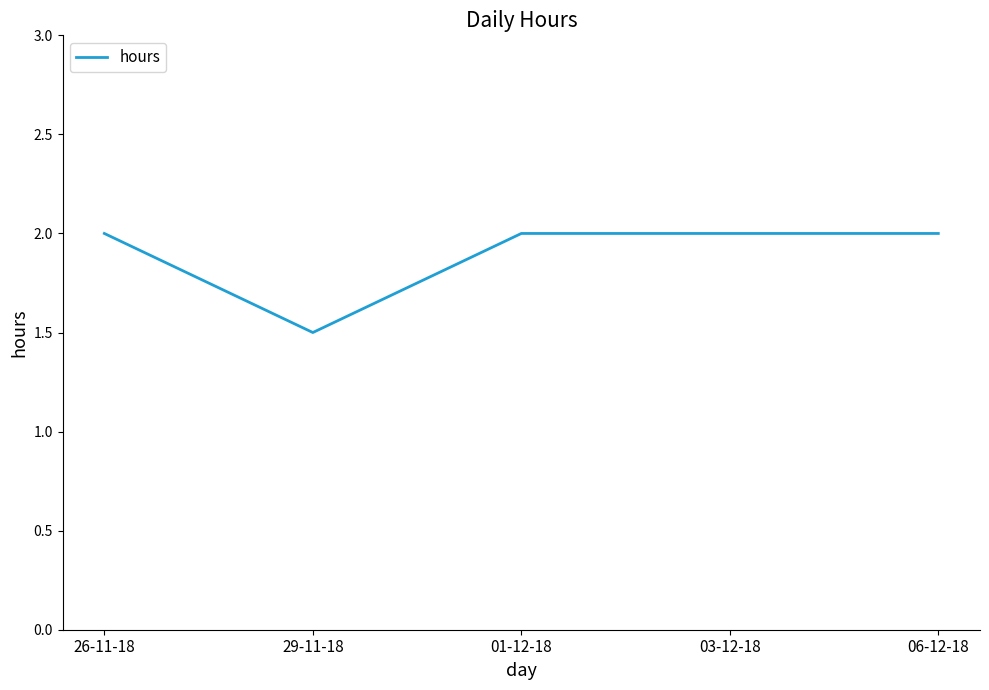

Which has a higher value, 03-12-18 or 29-11-18?

03-12-18